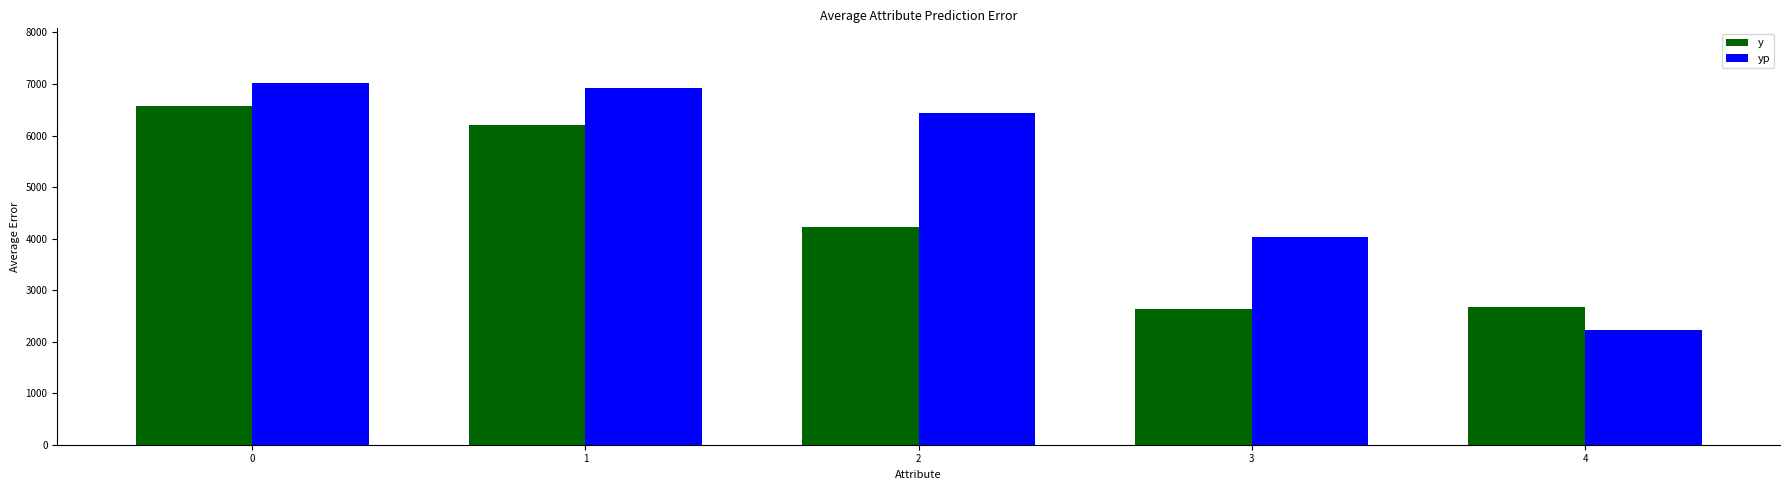

Which series has the largest total across all categories?

yp